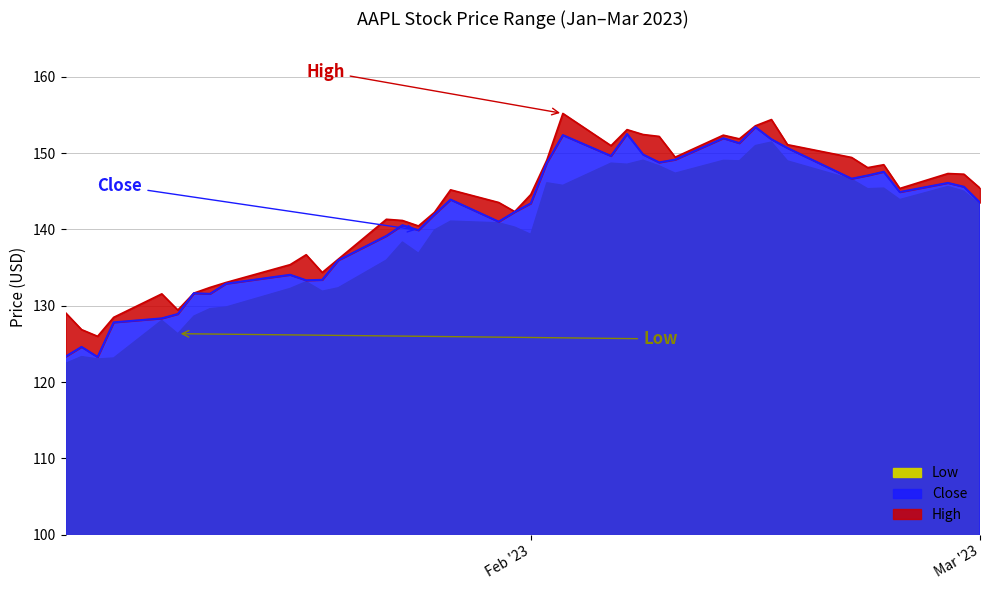

What is the lowest value of the Close series?

123.3